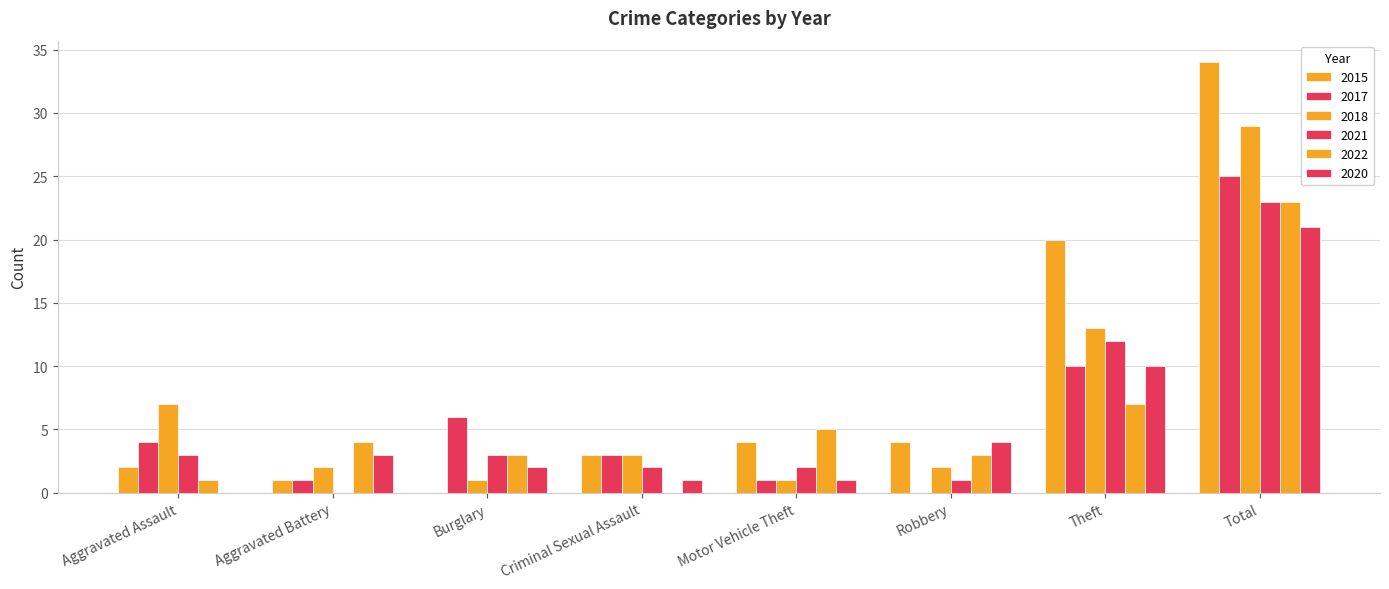

Which series changed the most between Aggravated Battery and Theft?

2015